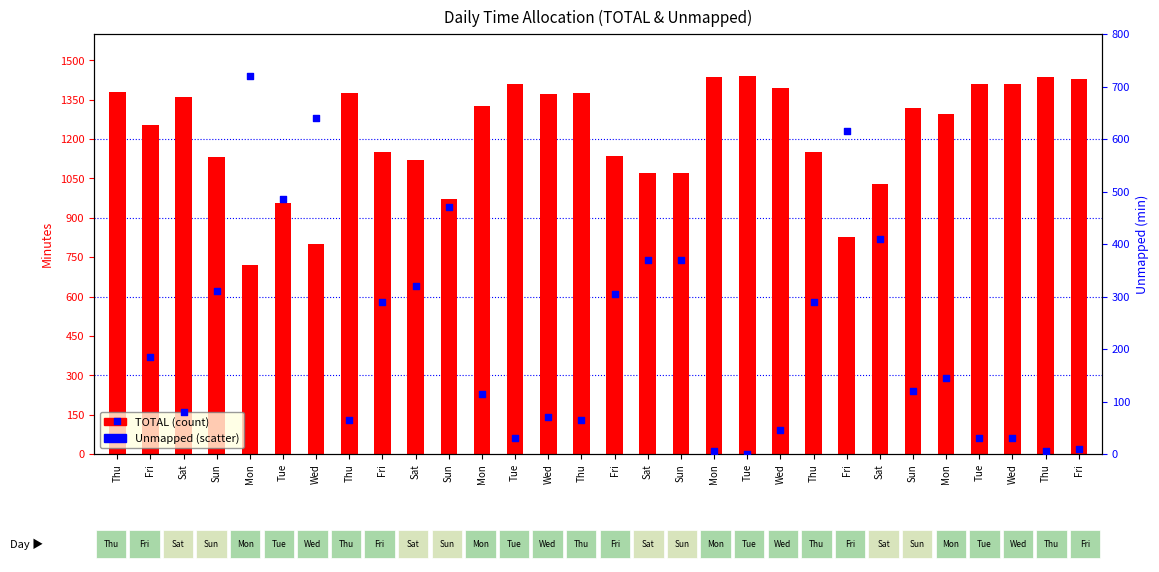

Which series reaches the minimum Y coordinate?

Unmapped